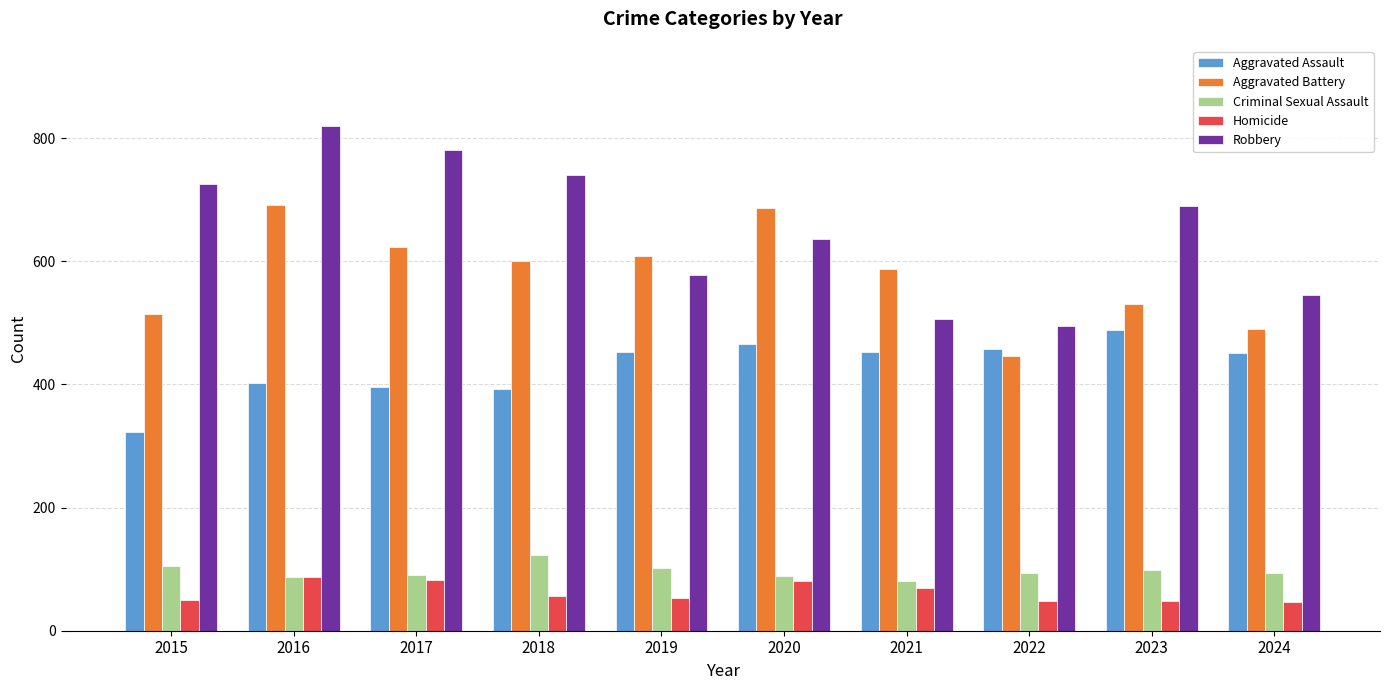

How many data points in Aggravated Battery are less than 600?

5